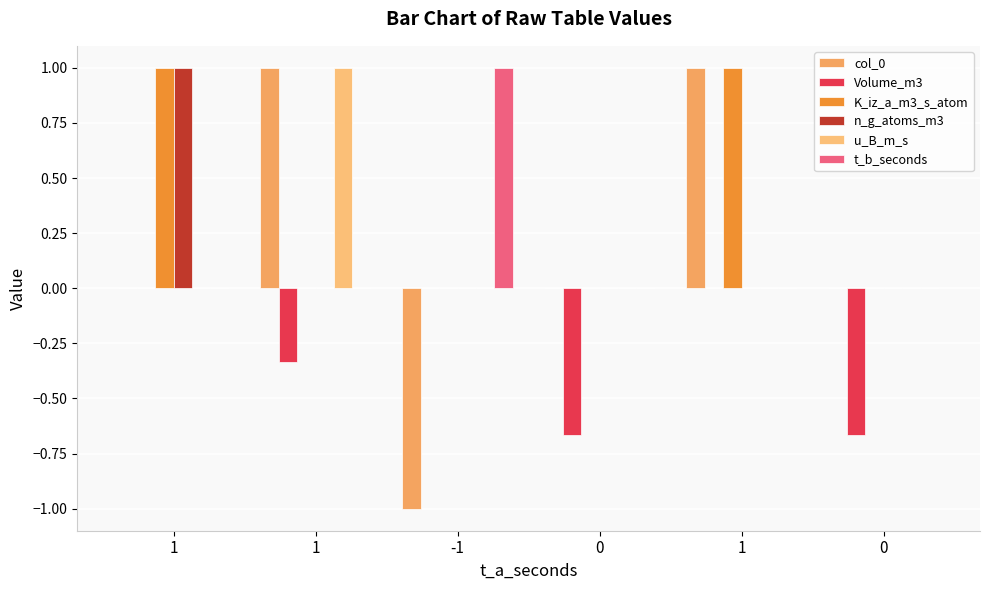

Which category has the lowest value across all series?

-1